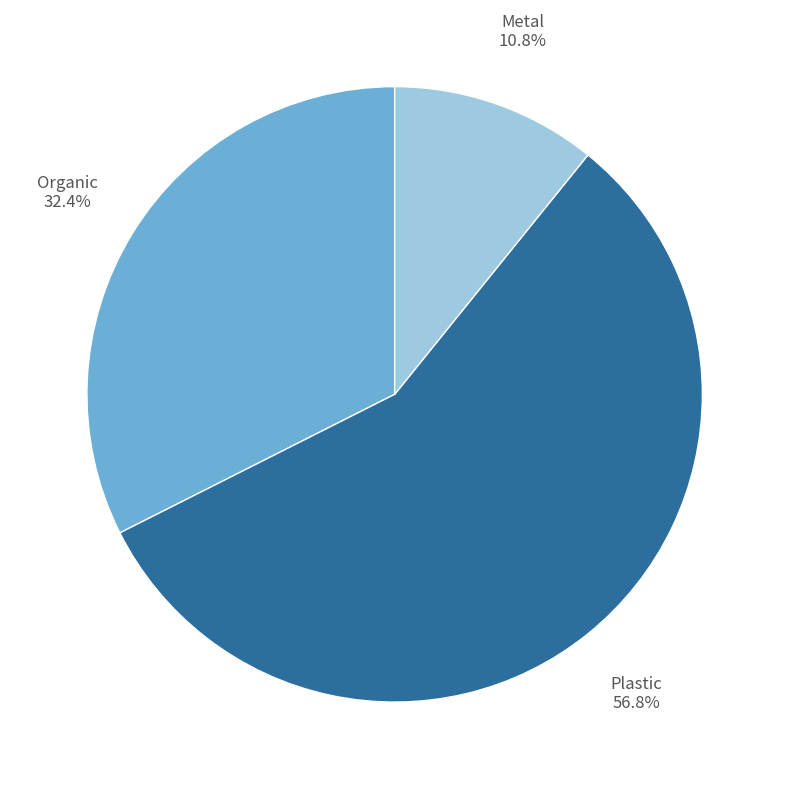

Is there a majority slice in this chart?

Yes